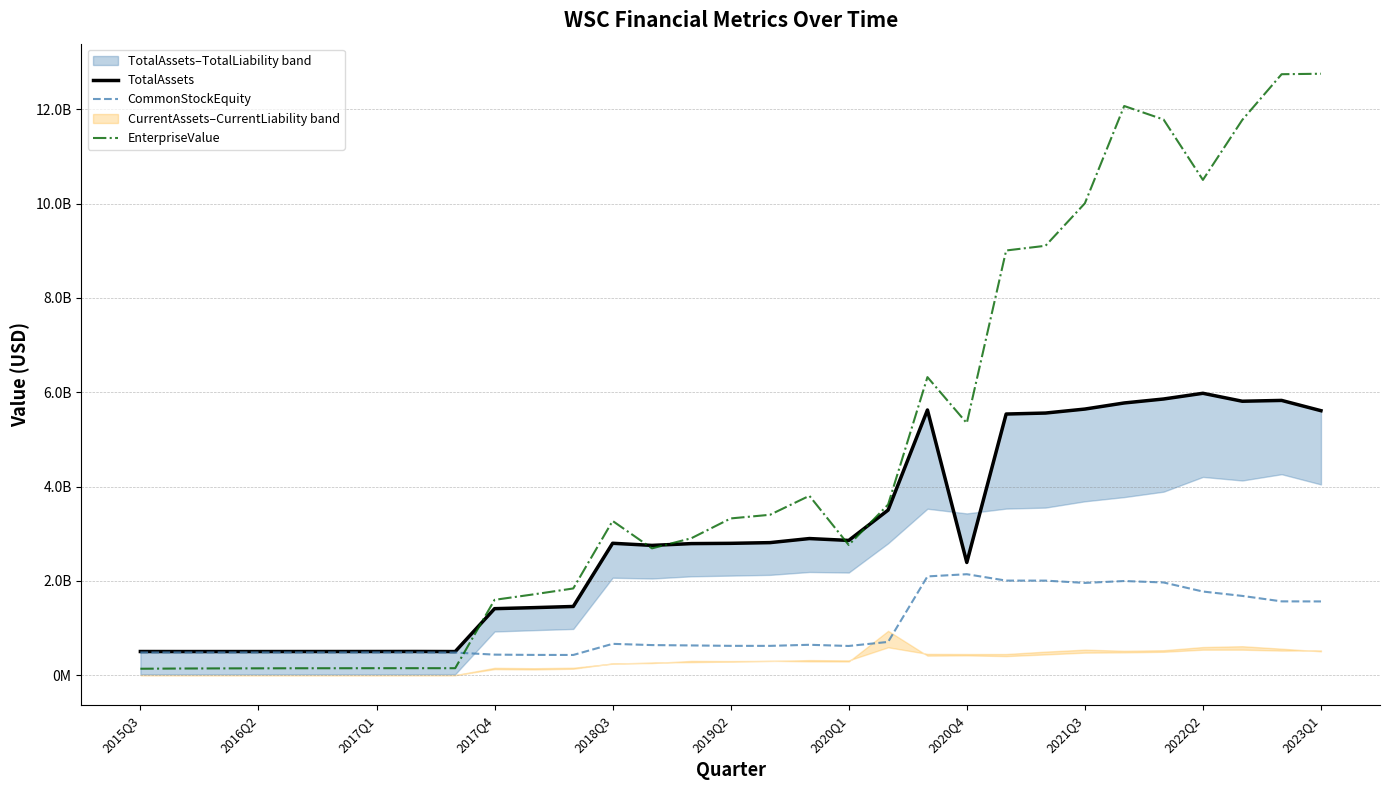

Is it true that CommonStockEquity equals 728802395.2 at 2015Q3?

False